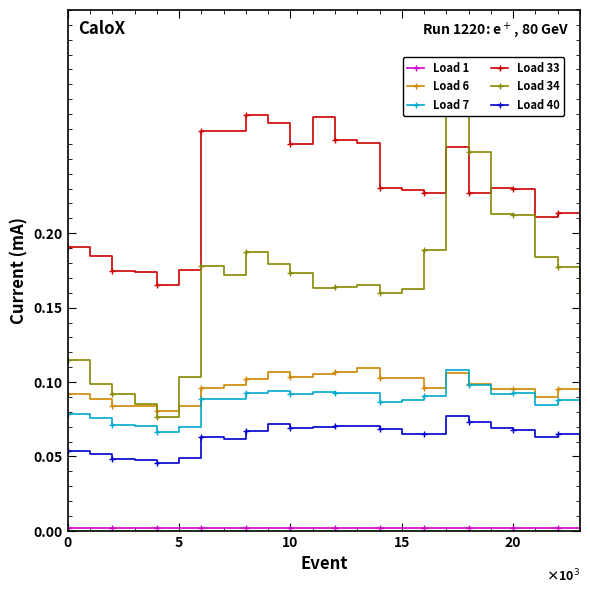

True or false: Load 7 has more than 2 interior local peaks.

True